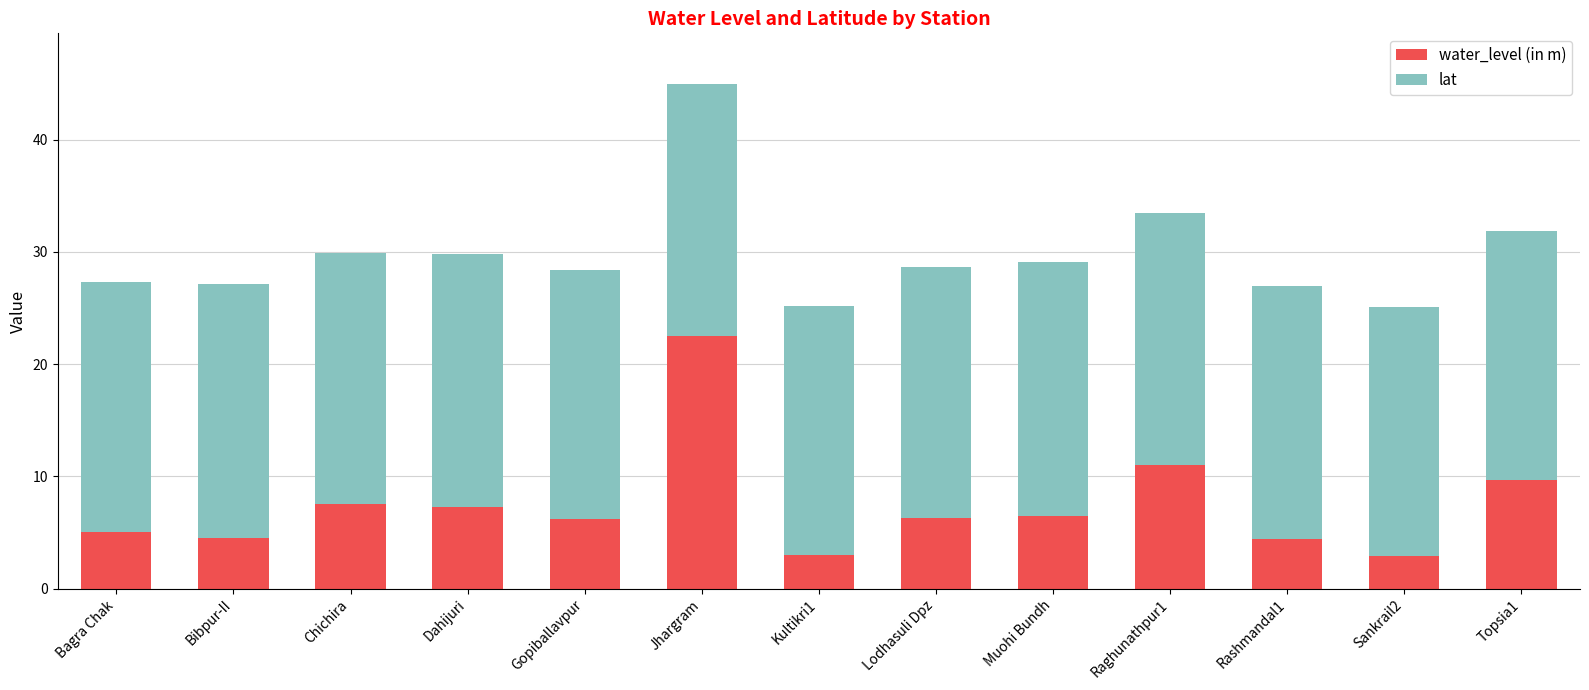

What is the difference between the second highest and second lowest values in the water_level (in m) series?

8.0